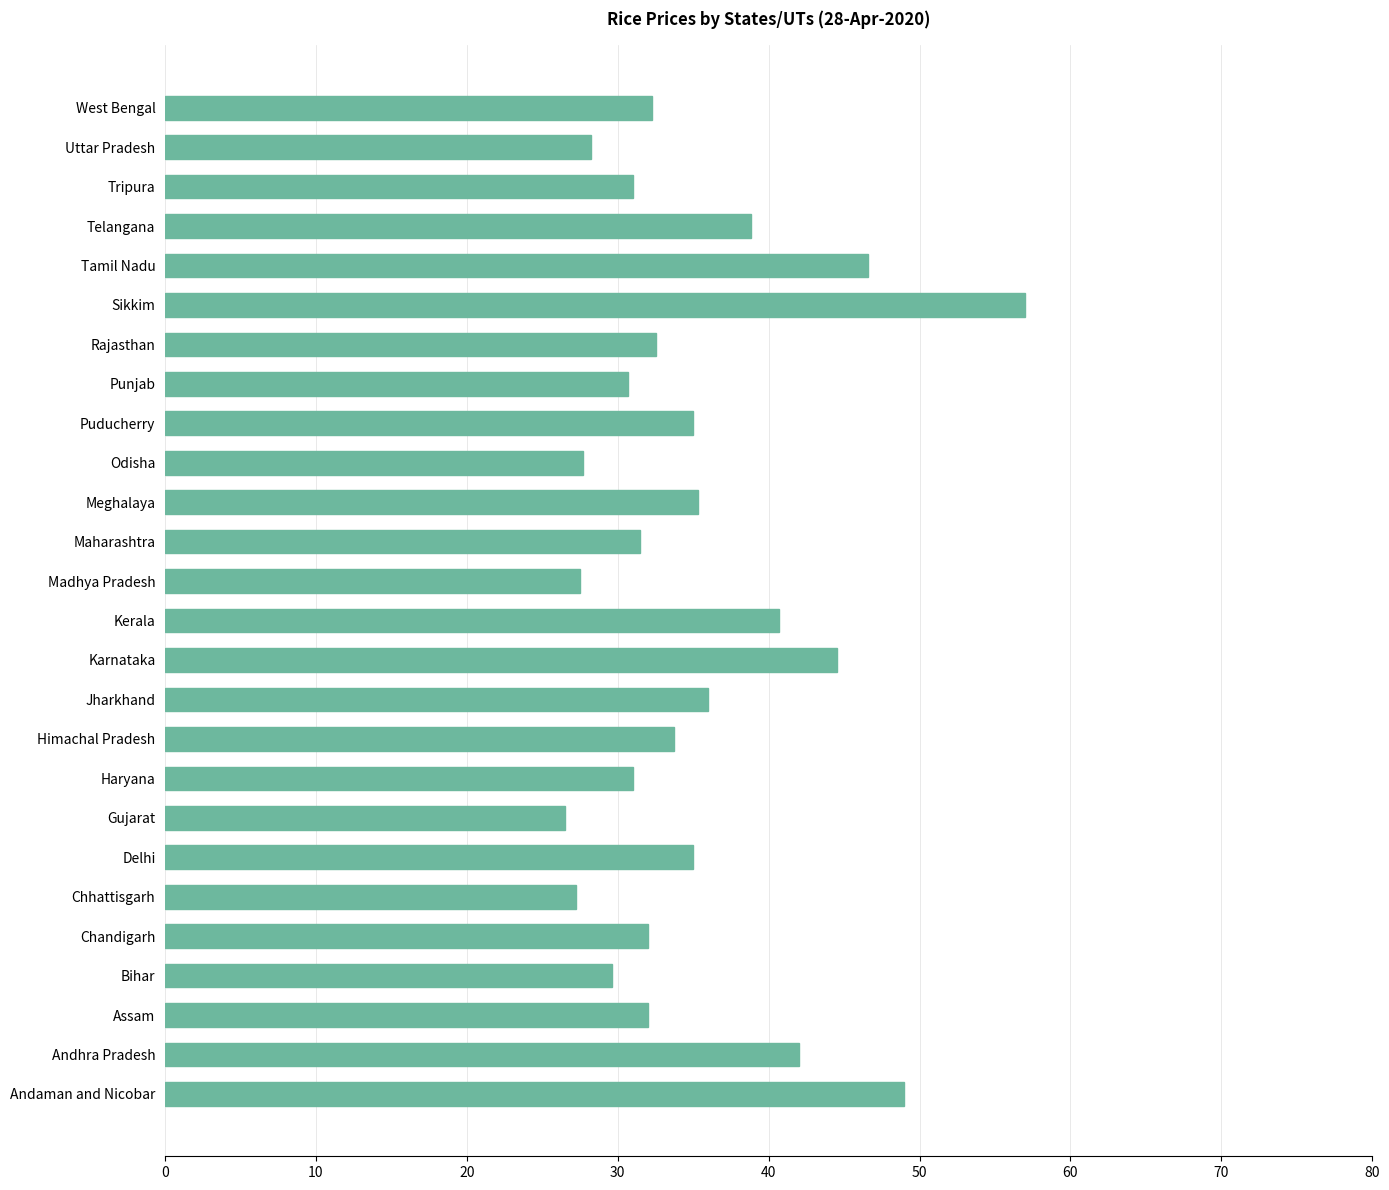

What value does the data have at Chandigarh?

32.0